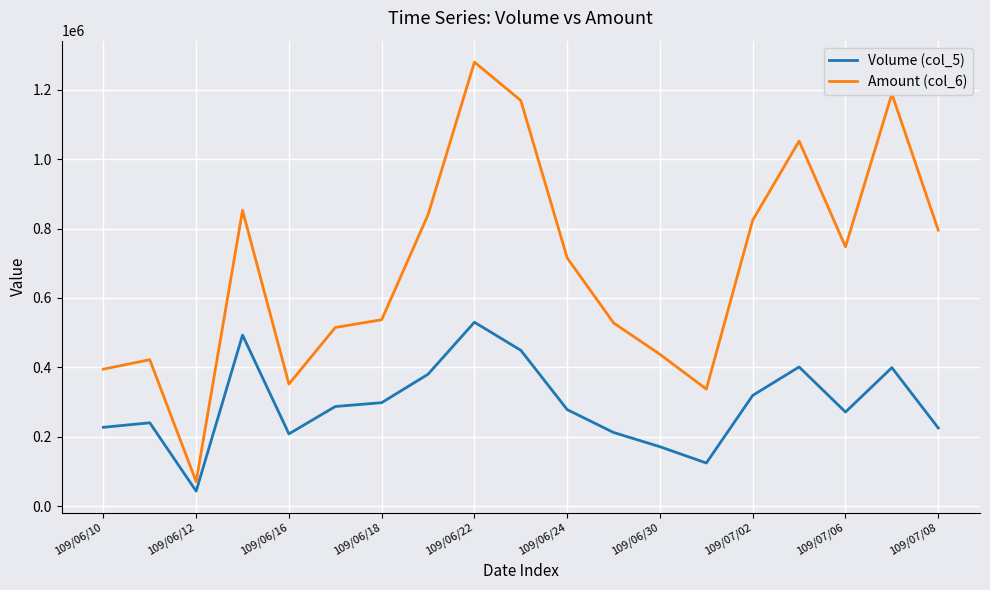

What is the difference between the maximum and minimum values in the Amount (col_6) series?

1209730